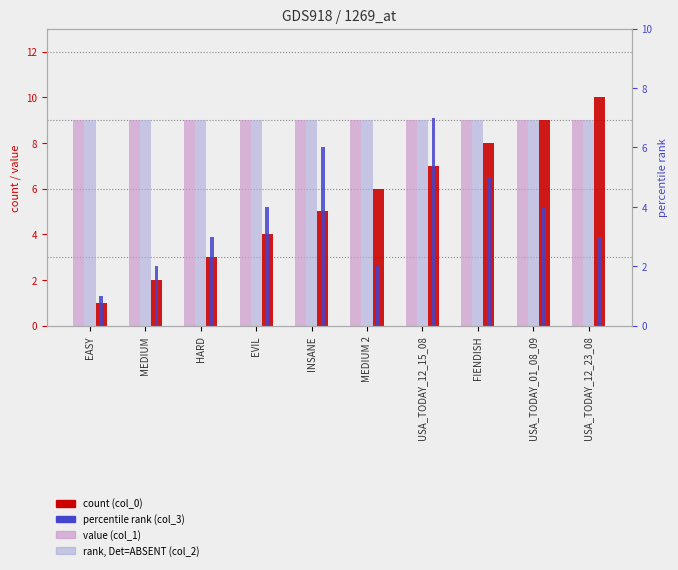

List the labels in order of col_3 (percentile rank) value, largest first.

USA_TODAY_12_15_08, INSANE, FIENDISH, EVIL, USA_TODAY_01_08_09, HARD, USA_TODAY_12_23_08, MEDIUM, MEDIUM 2, EASY